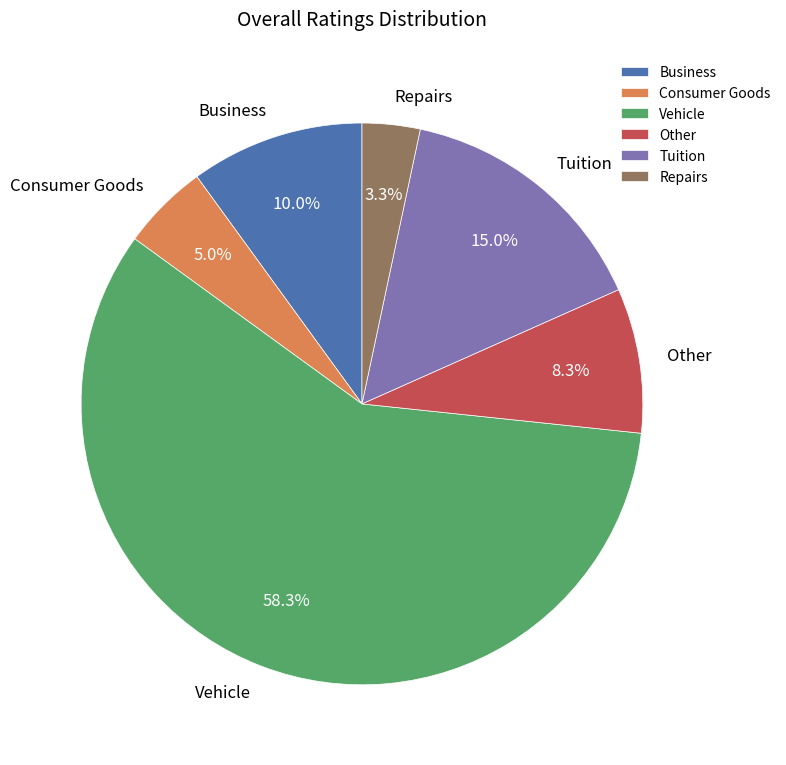

How many slices are in this pie chart?

6